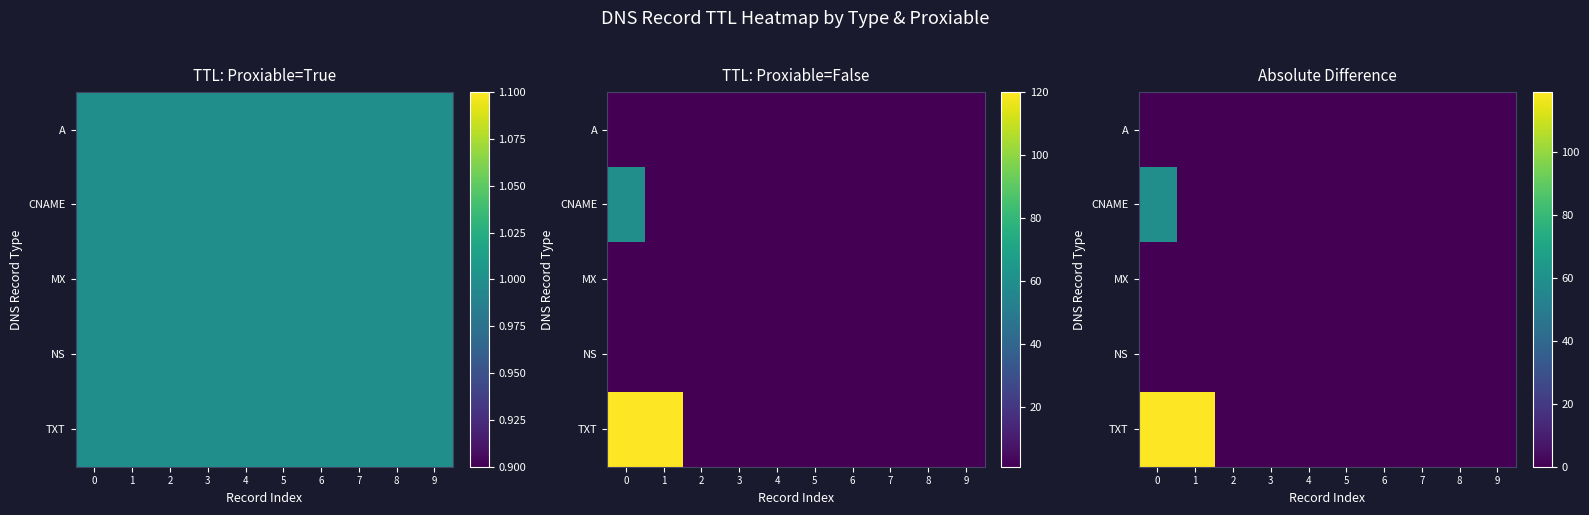

At how many categories does at least one series exceed 47?

2